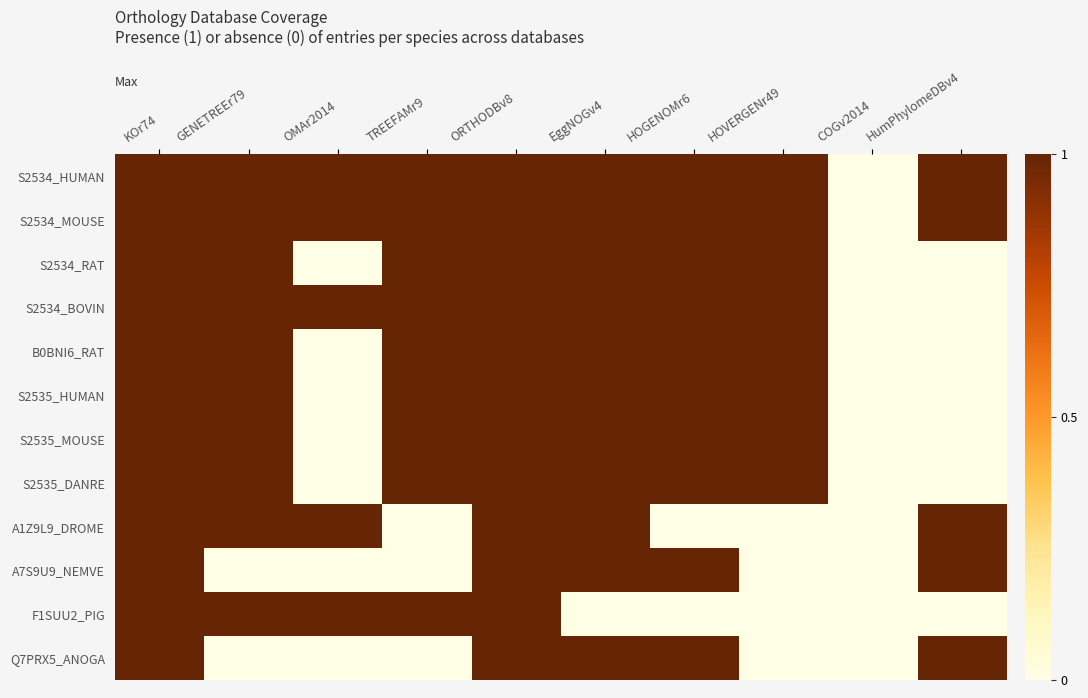

Which label corresponds to the smallest value in the chart?

COGv2014